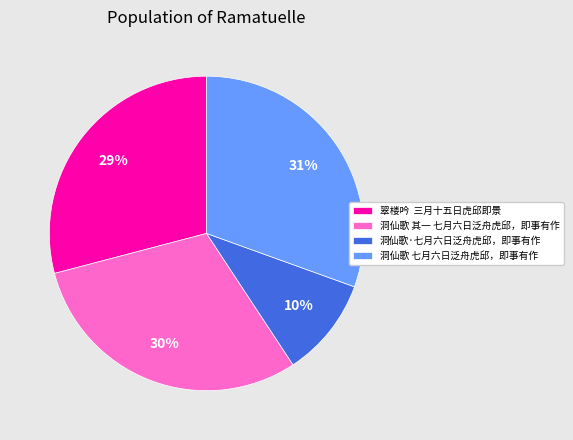

Combined, do 洞仙歌 七月六日泛舟虎邱，即事有作 and 翠楼吟 三月十五日虎邱即景 account for over 50%?

Yes